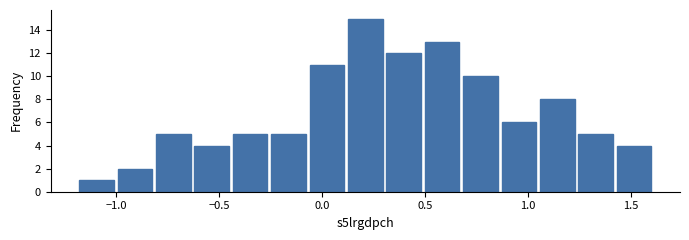

Read against the x-axis, roughly where is the centre of the tallest bar?

0.20